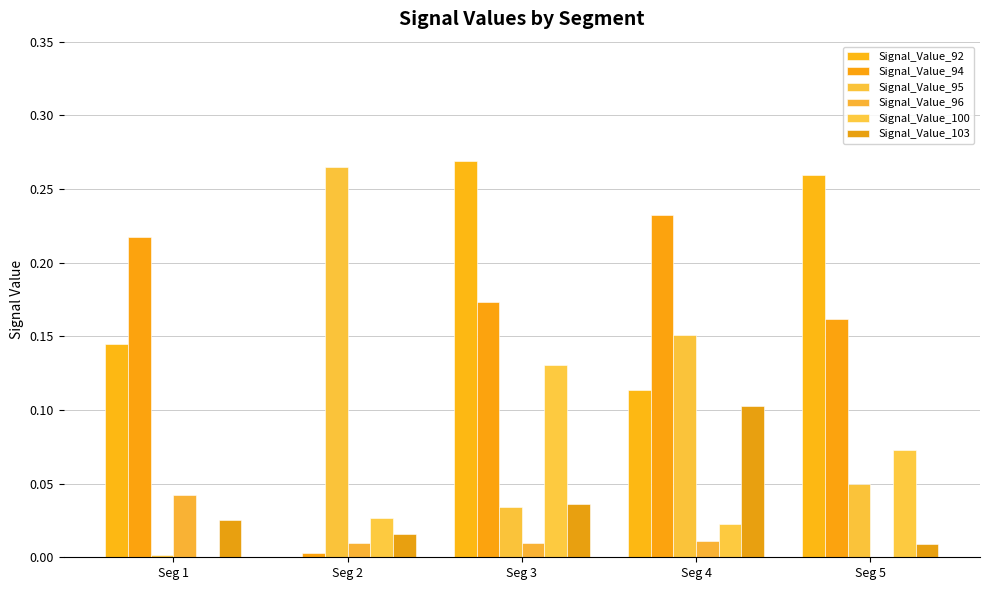

What is the spread (max minus min) of values at Seg 4?

0.2